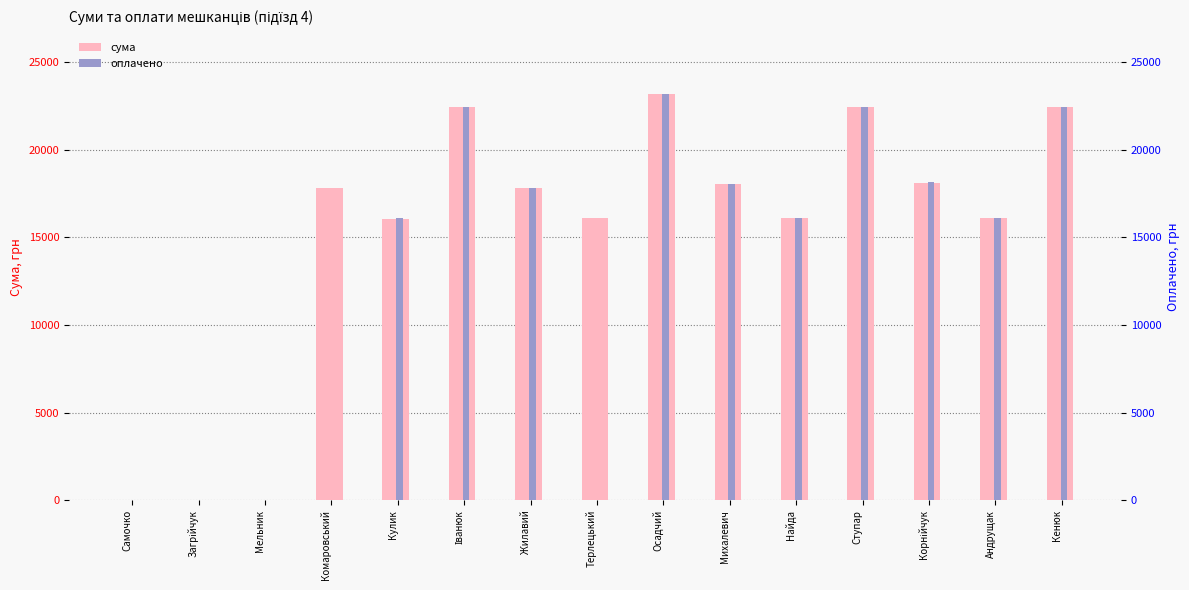

Reading left to right, list all the values displayed in this chart.

сума: 0.0	0.0	0.0	17820.0	16038.0	22426.5	17820.0	16085.5	23169.0	18042.8	16085.5	22426.5	18117.0	16085.5	22426.5
оплачено: 0.0	0.0	0.0	0.0	16085.0	22427.0	17820.0	0.0	23168.0	18043.0	16090.0	22427.0	18178.0	16100.0	22426.0